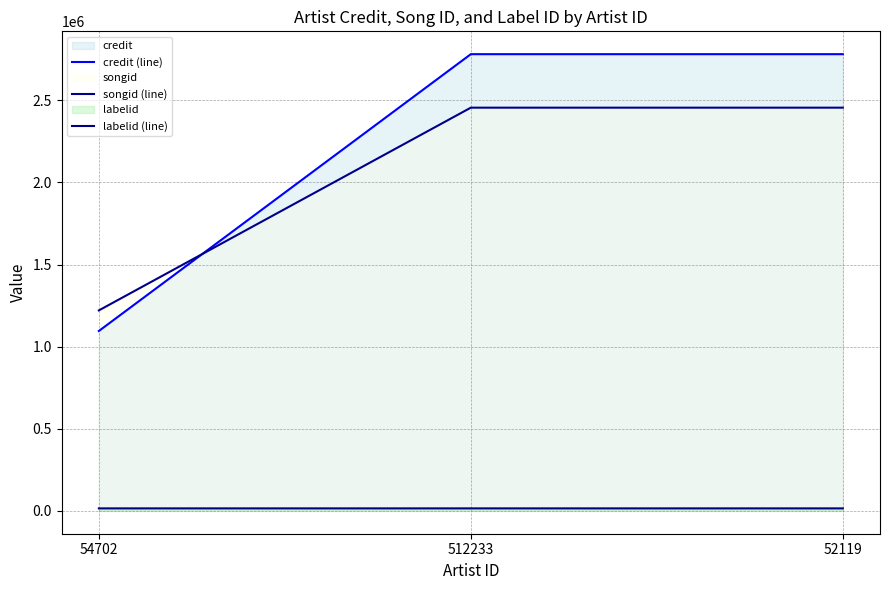

Count the credit (line) values in the range 1095485 to 2781258.

3